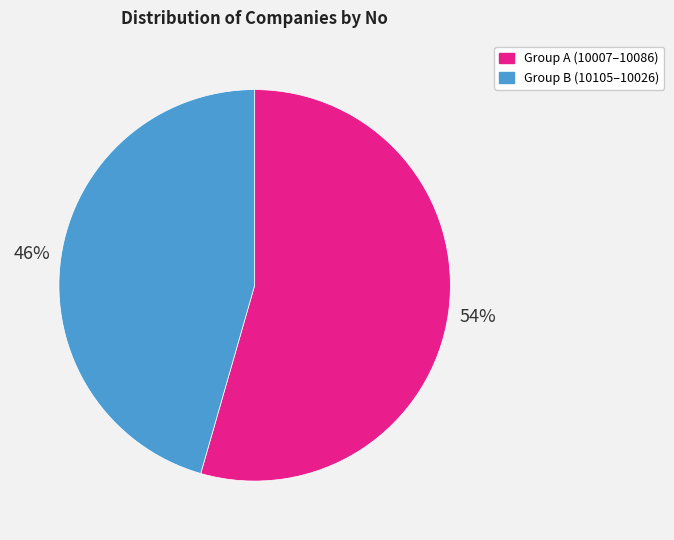

To the nearest percent, what is the average slice percentage?

50%